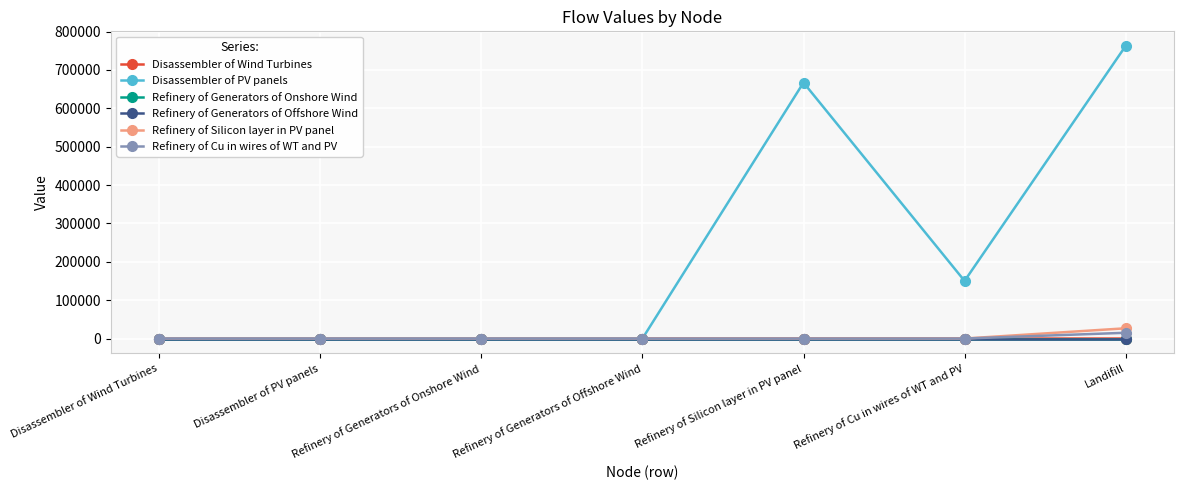

Which series has the largest range (max minus min)?

Disassembler of PV panels